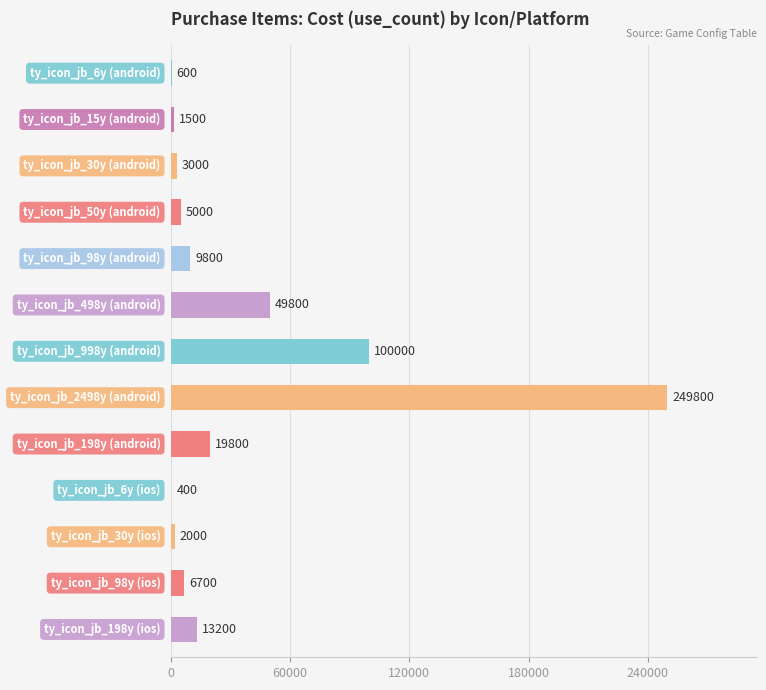

What is the average value?

35508